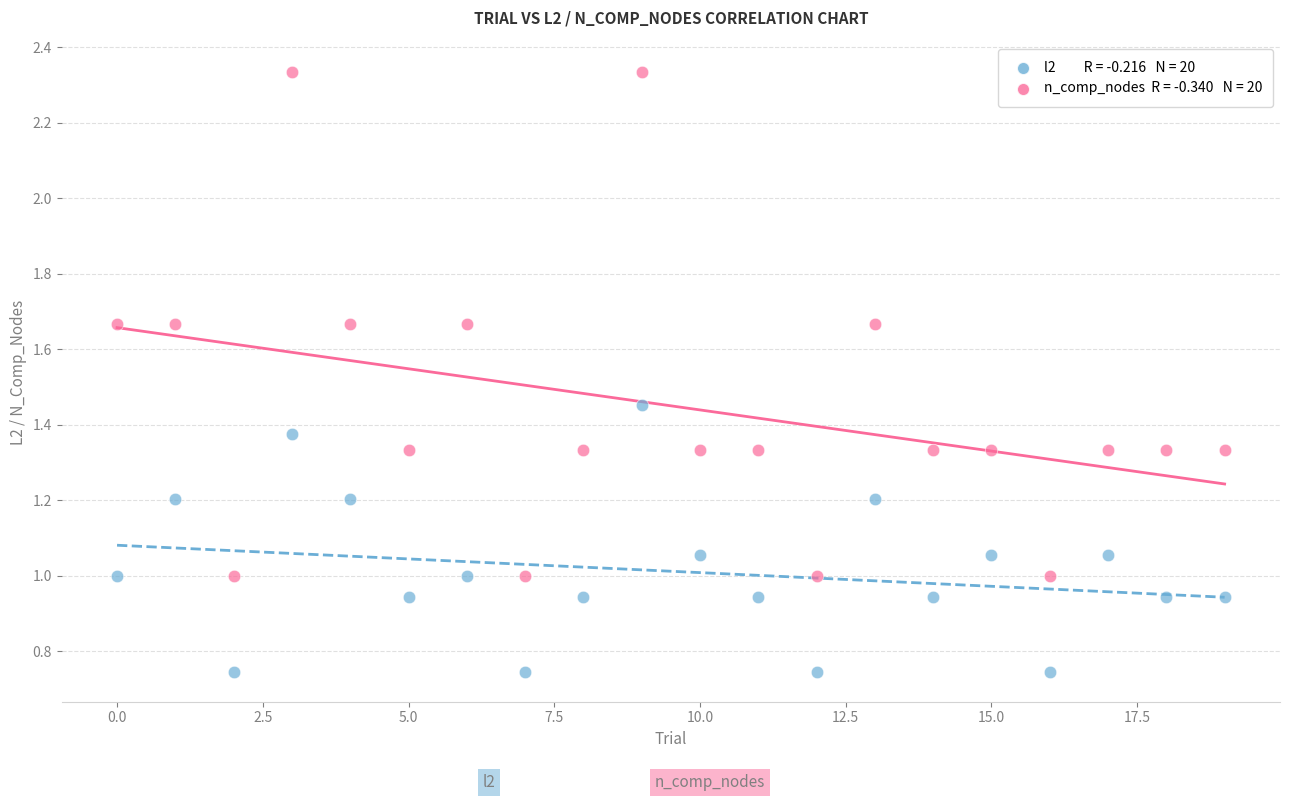

Across all data points, what is the range of Y values (max minus min)?

1.6